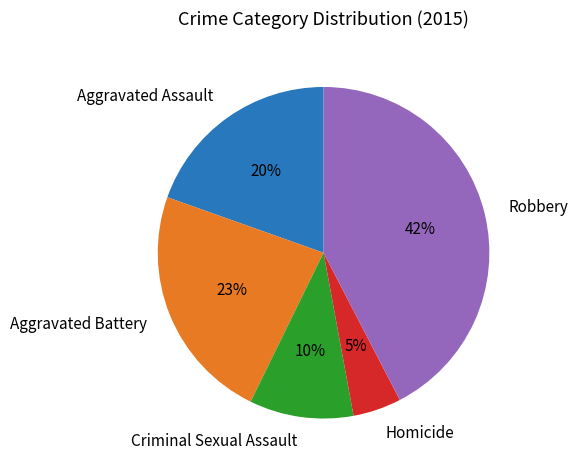

What percentage is the Aggravated Assault slice, to the nearest percent?

20%